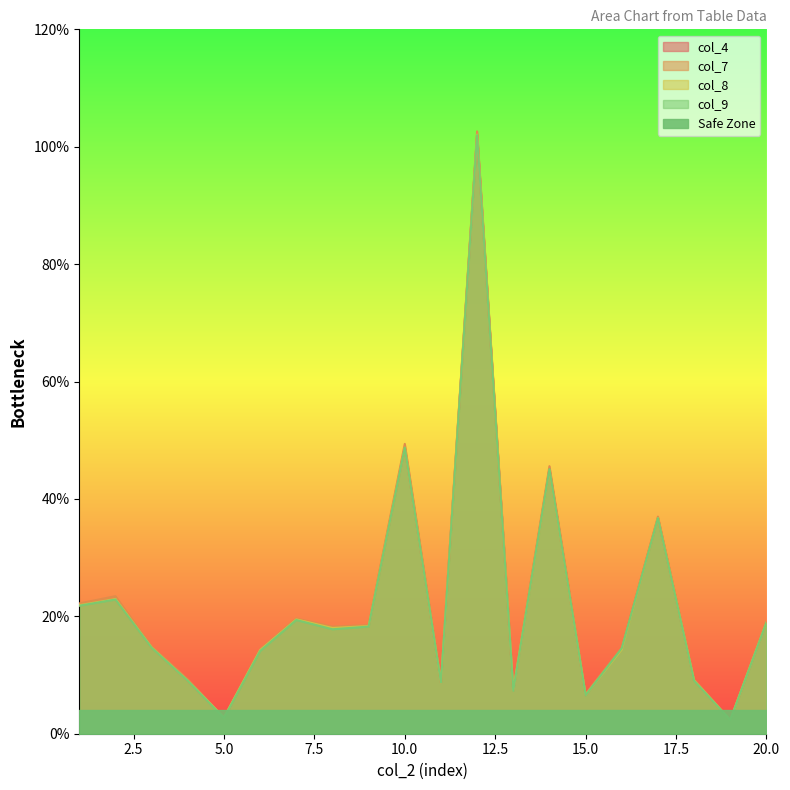

At which label is col_9 closest to 0?

19